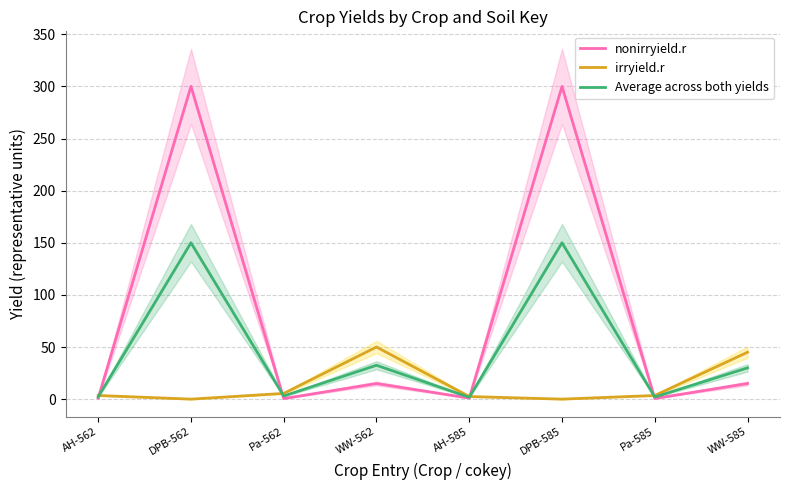

Which series changed the most between DPB-562 and WW-585?

nonirryield.r